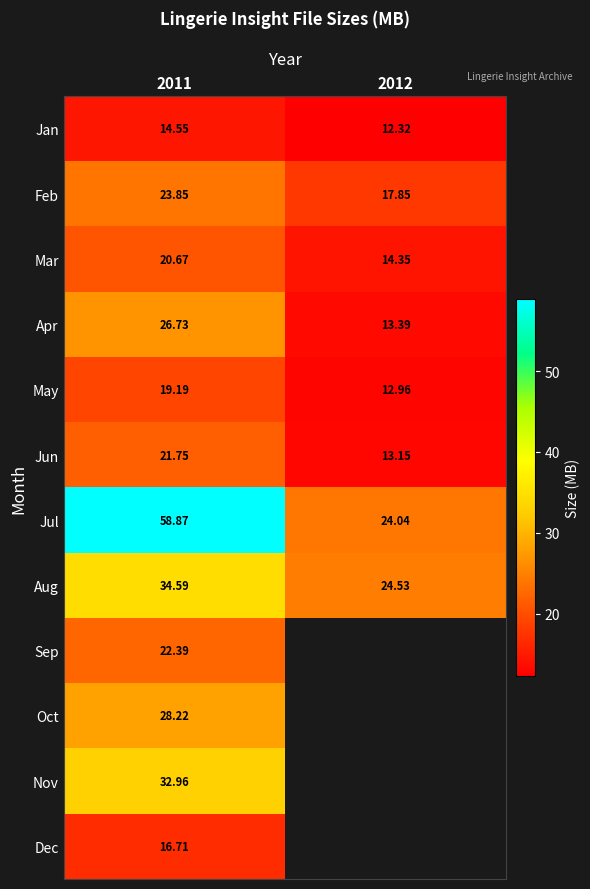

What is the sum of the Jun values at 2011 and 2012?

34.9